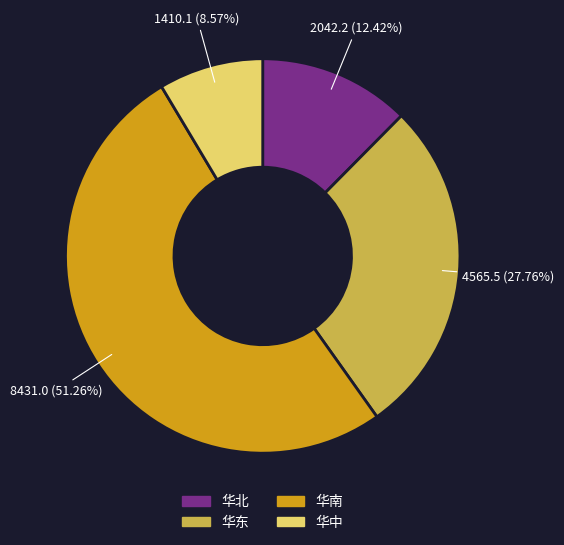

To the nearest percent, what is the difference between the largest and smallest slice percentages?

43%